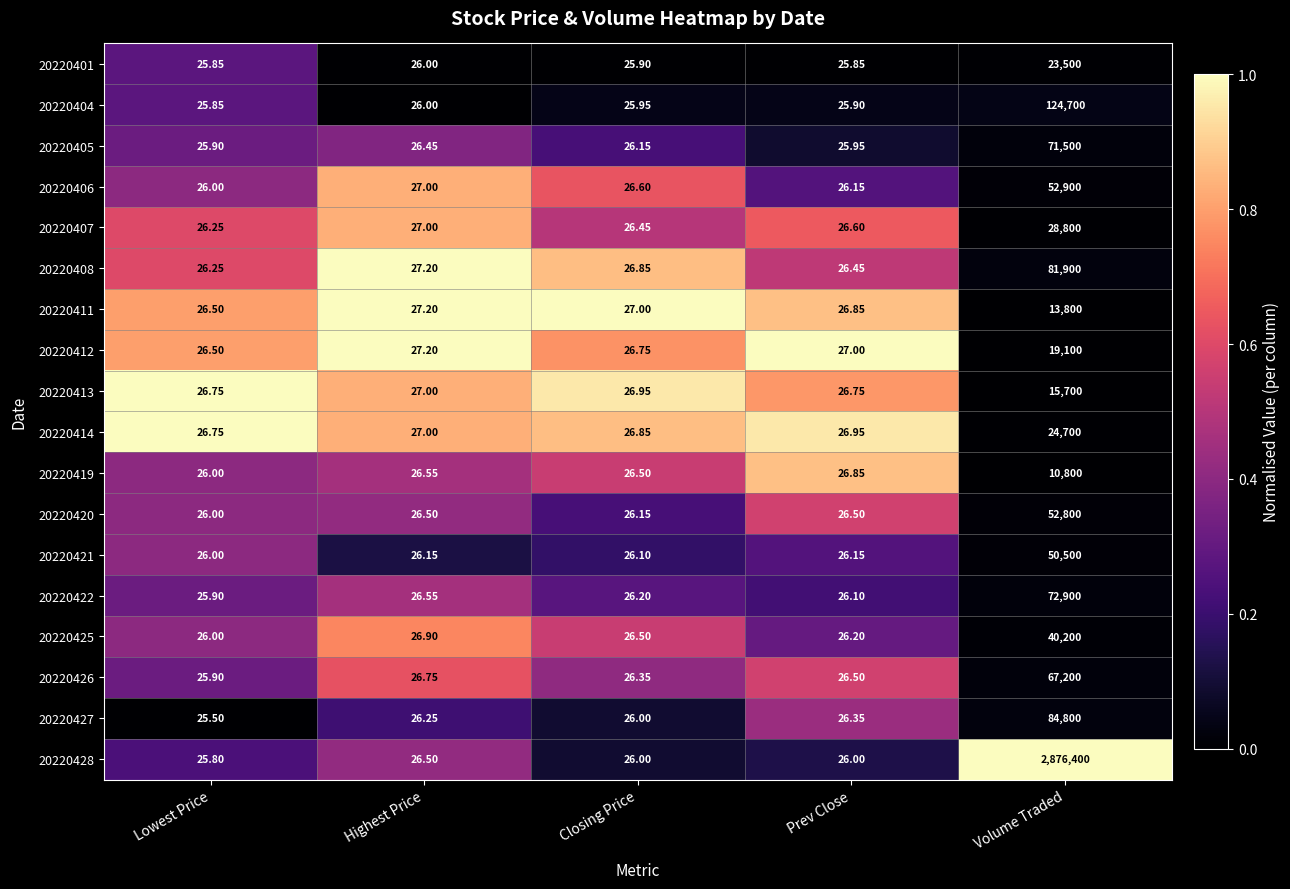

What is the total value across all series at Highest Price?

480.2